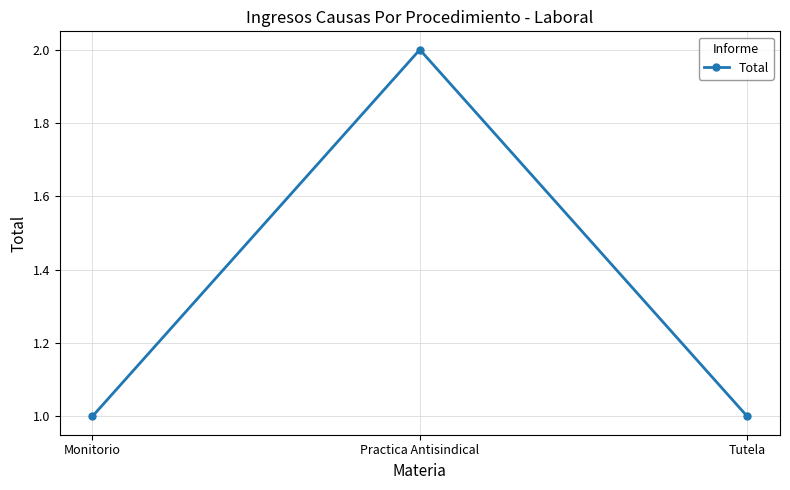

What is the ratio of the value at Monitorio to the value at Practica Antisindical?

0.5